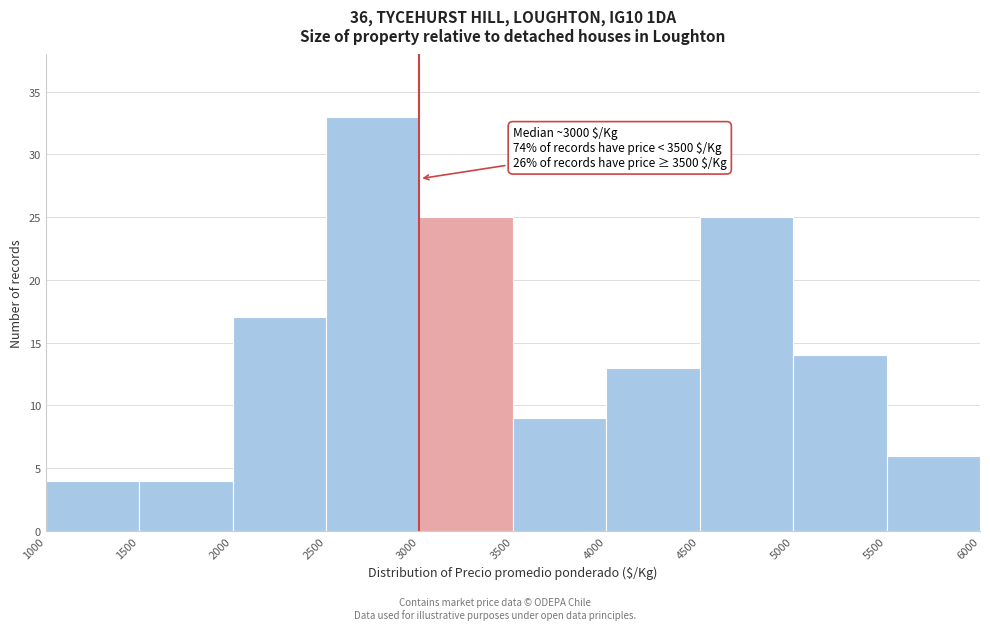

Over which range of the x-axis is the bar tallest?

2500 to 3000